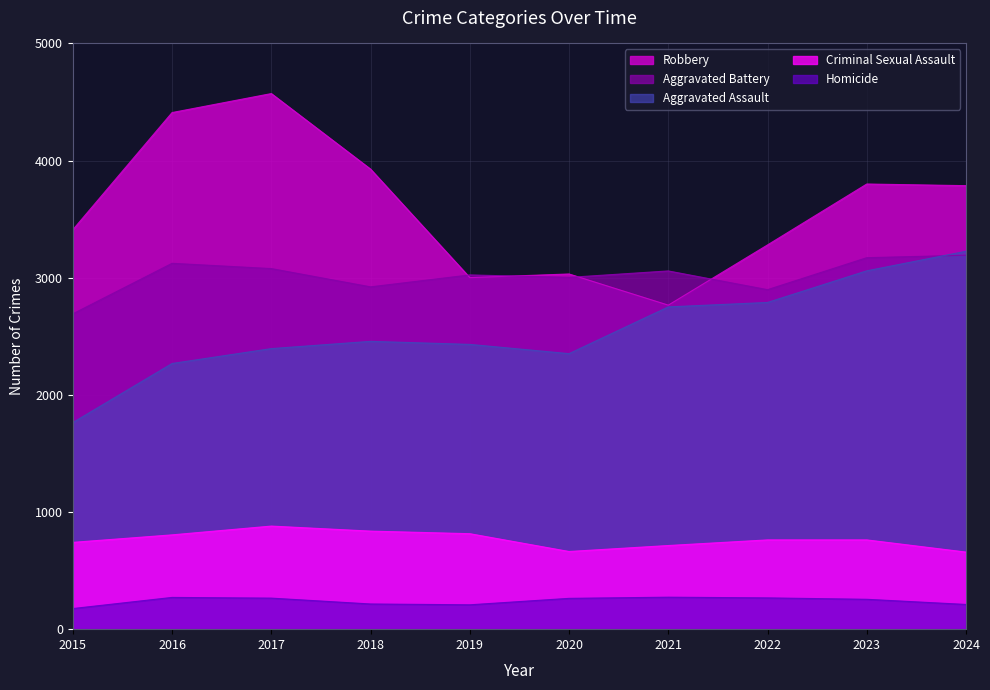

Is the value of Homicide at 2016 greater than the value of Criminal Sexual Assault at 2018?

No